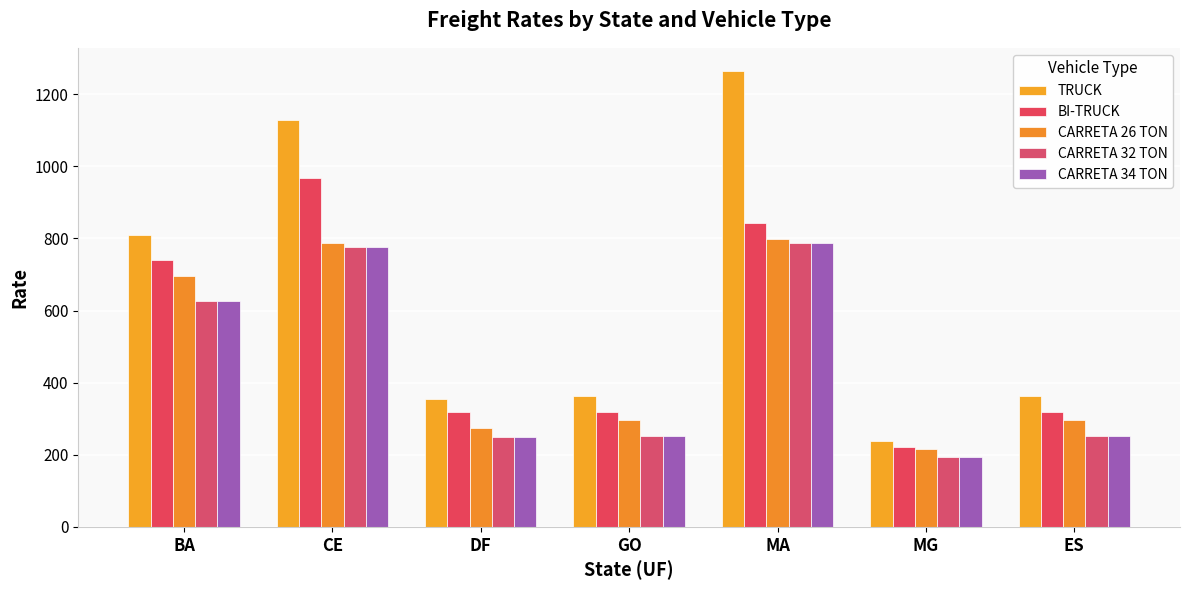

True or false: TRUCK has a value of 146.6 at GO.

False